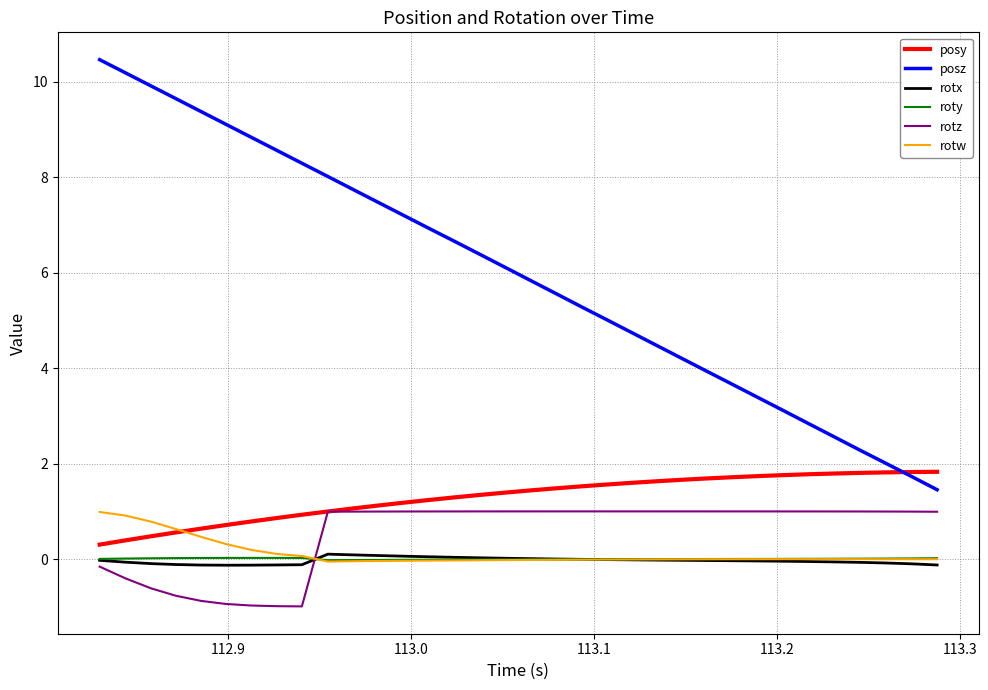

True or false: rotx and posy cross at least once.

False